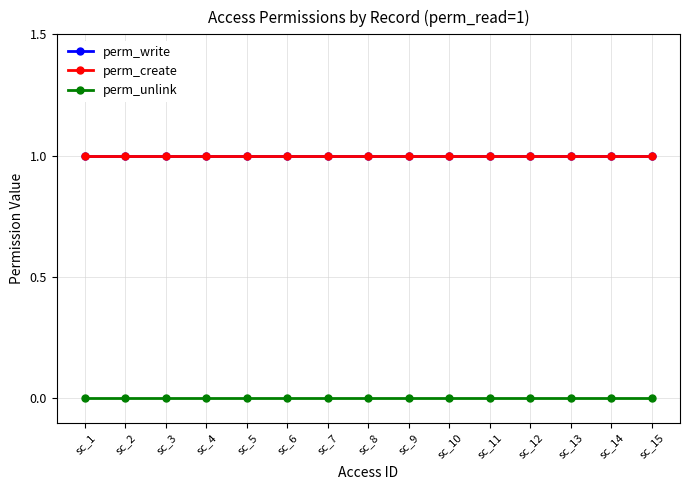

True or false: perm_write has more than 0 points higher than both neighbors.

False